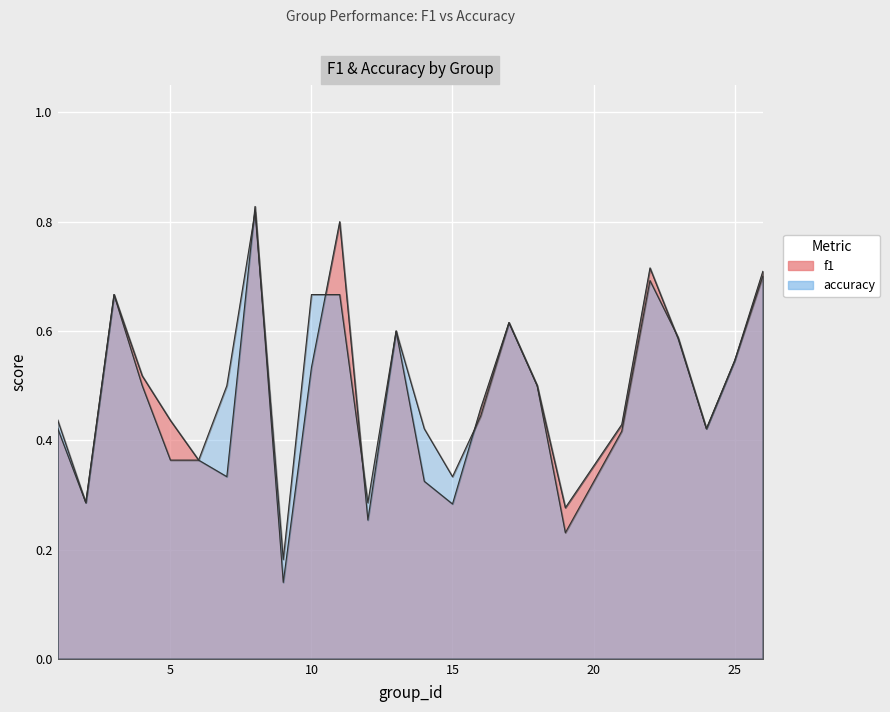

Rank the series by their maximum value, from lowest to highest.

accuracy, f1